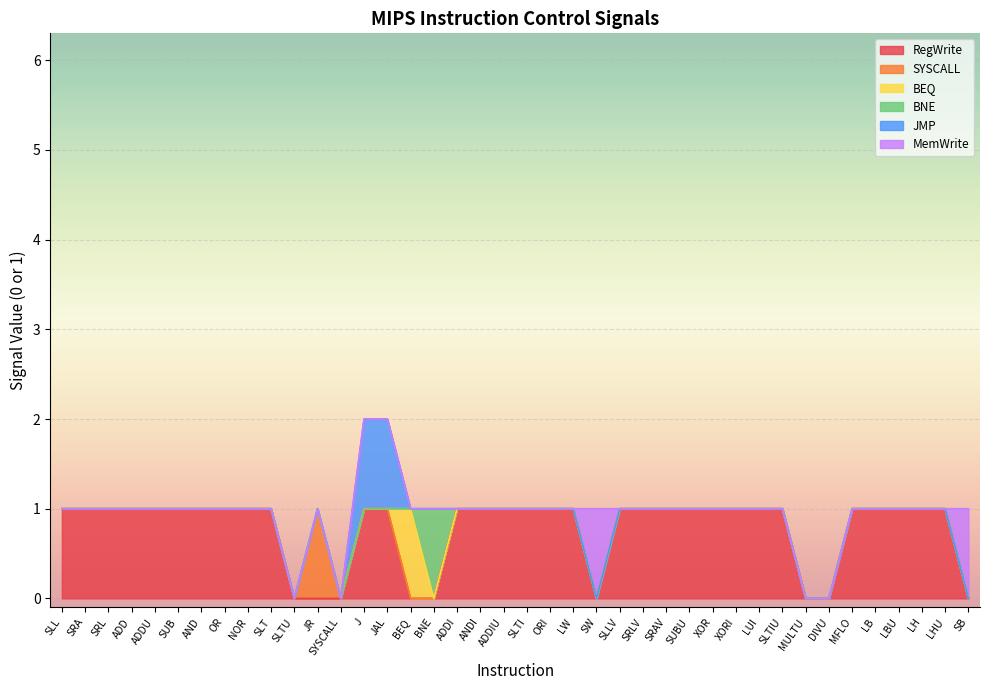

Rank the series at SLT from lowest to highest value.

SYSCALL, BEQ, BNE, JMP, MemWrite, RegWrite